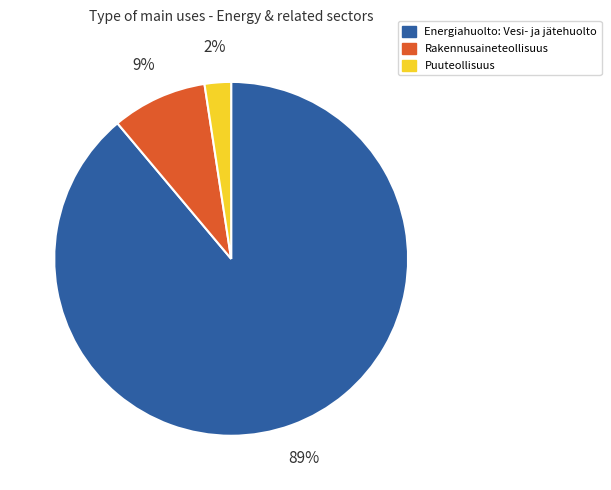

Count the number of slices in the pie.

3